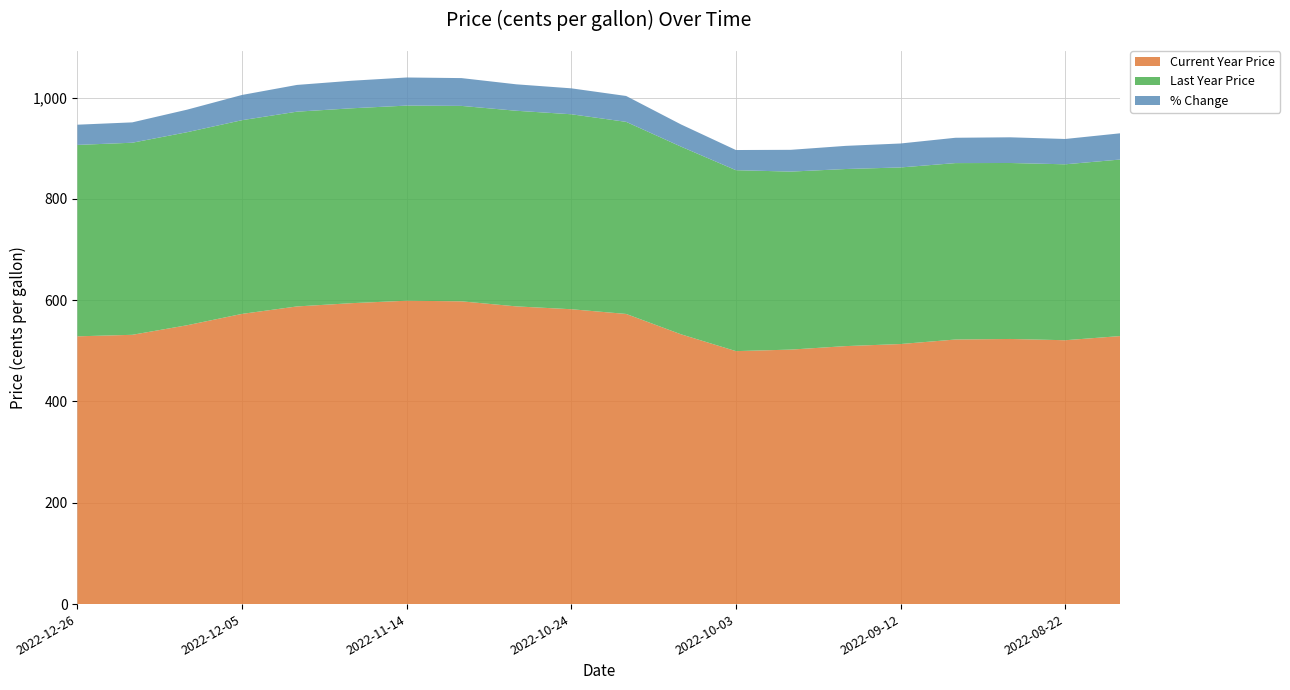

Reading left to right, what are all the values shown in this chart?

Current Year Price: 2022-12-26=528.6	2022-12-19=531.6	2022-12-12=550.5	2022-12-05=572.9	2022-11-28=587.6	2022-11-21=594.1	2022-11-14=598.9	2022-11-07=597.7	2022-10-31=587.7	2022-10-24=582.1	2022-10-17=572.8	2022-10-10=532.6	2022-10-03=499.4	2022-09-26=502.4	2022-09-19=509.3	2022-09-12=513.4	2022-09-05=522.3	2022-08-29=523.4	2022-08-22=520.9	2022-08-15=529.1
Last Year Price: 2022-12-26=377.9	2022-12-19=379.2	2022-12-12=381.1	2022-12-05=382.4	2022-11-28=384.5	2022-11-21=384.7	2022-11-14=385.2	2022-11-07=385.8	2022-10-31=386.2	2022-10-24=384.9	2022-10-17=379.2	2022-10-10=370.5	2022-10-03=357.2	2022-09-26=351.4	2022-09-19=349.6	2022-09-12=348.6	2022-09-05=348.3	2022-08-29=347.4	2022-08-22=347.3	2022-08-15=348.5
% Change: 2022-12-26=39.9	2022-12-19=40.2	2022-12-12=44.5	2022-12-05=49.8	2022-11-28=52.8	2022-11-21=54.4	2022-11-14=55.5	2022-11-07=54.9	2022-10-31=52.2	2022-10-24=51.2	2022-10-17=51.1	2022-10-10=43.8	2022-10-03=39.8	2022-09-26=43.0	2022-09-19=45.7	2022-09-12=47.3	2022-09-05=50.0	2022-08-29=50.7	2022-08-22=50.0	2022-08-15=51.8